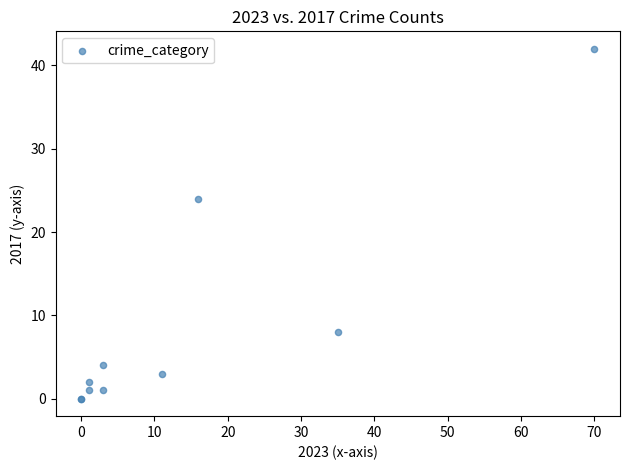

What Y value in the scatter plot is closest to 21?

24